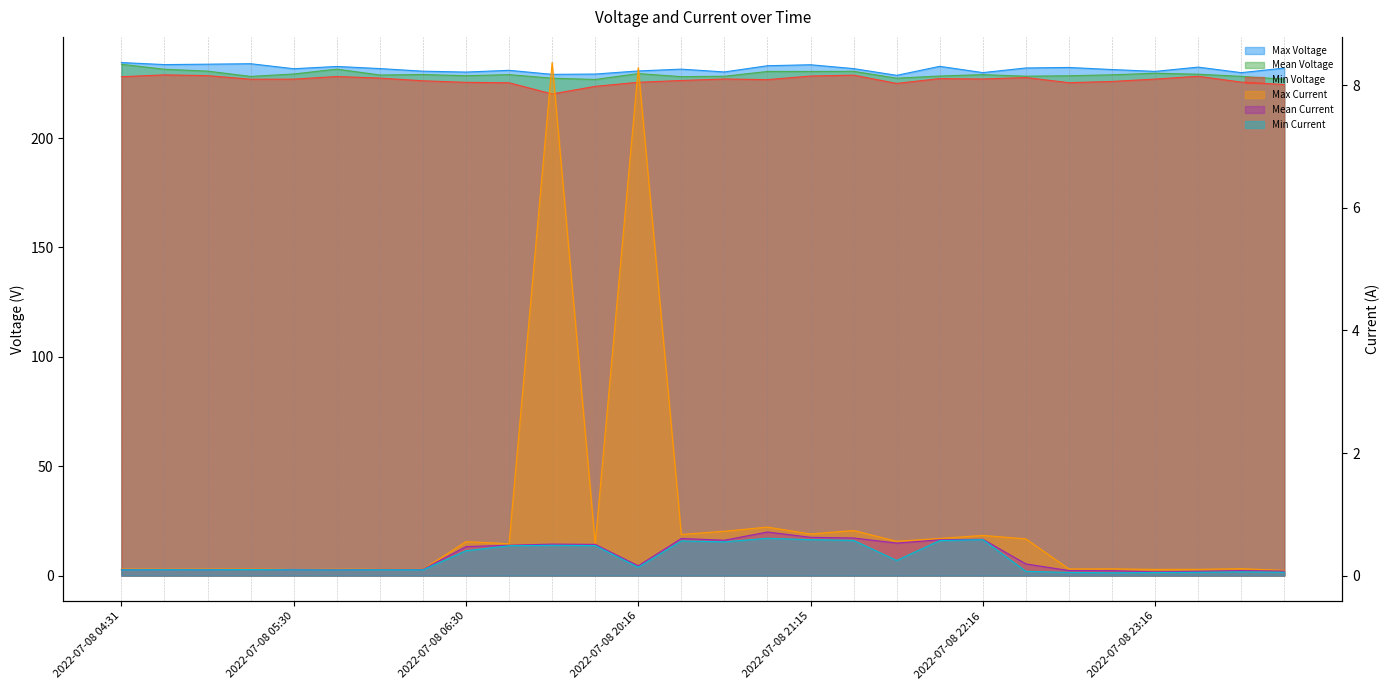

Reading left to right, what are all the values shown in this chart?

Max Voltage: 2022-07-08 04:31=234.5	2022-07-08 04:45=233.6	2022-07-08 05:00=233.8	2022-07-08 05:16=234.0	2022-07-08 05:30=231.7	2022-07-08 05:45=232.7	2022-07-08 06:00=231.8	2022-07-08 06:16=230.6	2022-07-08 06:30=230.2	2022-07-08 06:46=231.0	2022-07-08 07:00=229.1	2022-07-08 07:16=229.3	2022-07-08 20:16=230.7	2022-07-08 20:31=231.5	2022-07-08 20:45=230.2	2022-07-08 21:01=233.1	2022-07-08 21:15=233.5	2022-07-08 21:31=231.7	2022-07-08 21:45=228.7	2022-07-08 22:02=232.8	2022-07-08 22:16=229.9	2022-07-08 22:30=232.0	2022-07-08 22:46=232.3	2022-07-08 23:02=231.3	2022-07-08 23:16=230.5	2022-07-08 23:30=232.4	2022-07-08 23:47=229.9	2022-07-09 00:00=232.0
Mean Voltage: 2022-07-08 04:31=233.7	2022-07-08 04:45=231.4	2022-07-08 05:00=230.6	2022-07-08 05:16=228.2	2022-07-08 05:30=229.3	2022-07-08 05:45=231.5	2022-07-08 06:00=228.8	2022-07-08 06:16=229.0	2022-07-08 06:30=228.5	2022-07-08 06:46=229.0	2022-07-08 07:00=227.4	2022-07-08 07:16=226.8	2022-07-08 20:16=229.5	2022-07-08 20:31=228.1	2022-07-08 20:45=228.2	2022-07-08 21:01=230.4	2022-07-08 21:15=230.4	2022-07-08 21:31=230.5	2022-07-08 21:45=227.4	2022-07-08 22:02=228.4	2022-07-08 22:16=229.0	2022-07-08 22:30=228.3	2022-07-08 22:46=228.5	2022-07-08 23:02=228.9	2022-07-08 23:16=229.6	2022-07-08 23:30=229.2	2022-07-08 23:47=228.2	2022-07-09 00:00=226.9
Min Voltage: 2022-07-08 04:31=228.0	2022-07-08 04:45=228.9	2022-07-08 05:00=228.5	2022-07-08 05:16=226.9	2022-07-08 05:30=226.9	2022-07-08 05:45=228.1	2022-07-08 06:00=227.4	2022-07-08 06:16=226.2	2022-07-08 06:30=225.5	2022-07-08 06:46=225.3	2022-07-08 07:00=220.2	2022-07-08 07:16=223.6	2022-07-08 20:16=225.5	2022-07-08 20:31=226.3	2022-07-08 20:45=227.0	2022-07-08 21:01=226.7	2022-07-08 21:15=228.3	2022-07-08 21:31=228.8	2022-07-08 21:45=225.0	2022-07-08 22:02=227.2	2022-07-08 22:16=227.0	2022-07-08 22:30=227.7	2022-07-08 22:46=225.3	2022-07-08 23:02=225.9	2022-07-08 23:16=227.0	2022-07-08 23:30=228.2	2022-07-08 23:47=225.6	2022-07-09 00:00=224.5
Max Current: 2022-07-08 04:31=0.1	2022-07-08 04:45=0.1	2022-07-08 05:00=0.1	2022-07-08 05:16=0.1	2022-07-08 05:30=0.1	2022-07-08 05:45=0.1	2022-07-08 06:00=0.1	2022-07-08 06:16=0.1	2022-07-08 06:30=0.6	2022-07-08 06:46=0.5	2022-07-08 07:00=8.4	2022-07-08 07:16=0.5	2022-07-08 20:16=8.3	2022-07-08 20:31=0.7	2022-07-08 20:45=0.7	2022-07-08 21:01=0.8	2022-07-08 21:15=0.7	2022-07-08 21:31=0.7	2022-07-08 21:45=0.6	2022-07-08 22:02=0.6	2022-07-08 22:16=0.7	2022-07-08 22:30=0.6	2022-07-08 22:46=0.1	2022-07-08 23:02=0.1	2022-07-08 23:16=0.1	2022-07-08 23:30=0.1	2022-07-08 23:47=0.1	2022-07-09 00:00=0.1
Mean Current: 2022-07-08 04:31=0.1	2022-07-08 04:45=0.1	2022-07-08 05:00=0.1	2022-07-08 05:16=0.1	2022-07-08 05:30=0.1	2022-07-08 05:45=0.1	2022-07-08 06:00=0.1	2022-07-08 06:16=0.1	2022-07-08 06:30=0.5	2022-07-08 06:46=0.5	2022-07-08 07:00=0.5	2022-07-08 07:16=0.5	2022-07-08 20:16=0.2	2022-07-08 20:31=0.6	2022-07-08 20:45=0.6	2022-07-08 21:01=0.7	2022-07-08 21:15=0.6	2022-07-08 21:31=0.6	2022-07-08 21:45=0.5	2022-07-08 22:02=0.6	2022-07-08 22:16=0.6	2022-07-08 22:30=0.2	2022-07-08 22:46=0.1	2022-07-08 23:02=0.1	2022-07-08 23:16=0.1	2022-07-08 23:30=0.1	2022-07-08 23:47=0.1	2022-07-09 00:00=0.1
Min Current: 2022-07-08 04:31=0.1	2022-07-08 04:45=0.1	2022-07-08 05:00=0.1	2022-07-08 05:16=0.1	2022-07-08 05:30=0.1	2022-07-08 05:45=0.1	2022-07-08 06:00=0.1	2022-07-08 06:16=0.1	2022-07-08 06:30=0.4	2022-07-08 06:46=0.5	2022-07-08 07:00=0.5	2022-07-08 07:16=0.5	2022-07-08 20:16=0.1	2022-07-08 20:31=0.6	2022-07-08 20:45=0.6	2022-07-08 21:01=0.6	2022-07-08 21:15=0.6	2022-07-08 21:31=0.6	2022-07-08 21:45=0.2	2022-07-08 22:02=0.6	2022-07-08 22:16=0.6	2022-07-08 22:30=0.1	2022-07-08 22:46=0.1	2022-07-08 23:02=0.0	2022-07-08 23:16=0.0	2022-07-08 23:30=0.1	2022-07-08 23:47=0.1	2022-07-09 00:00=0.1